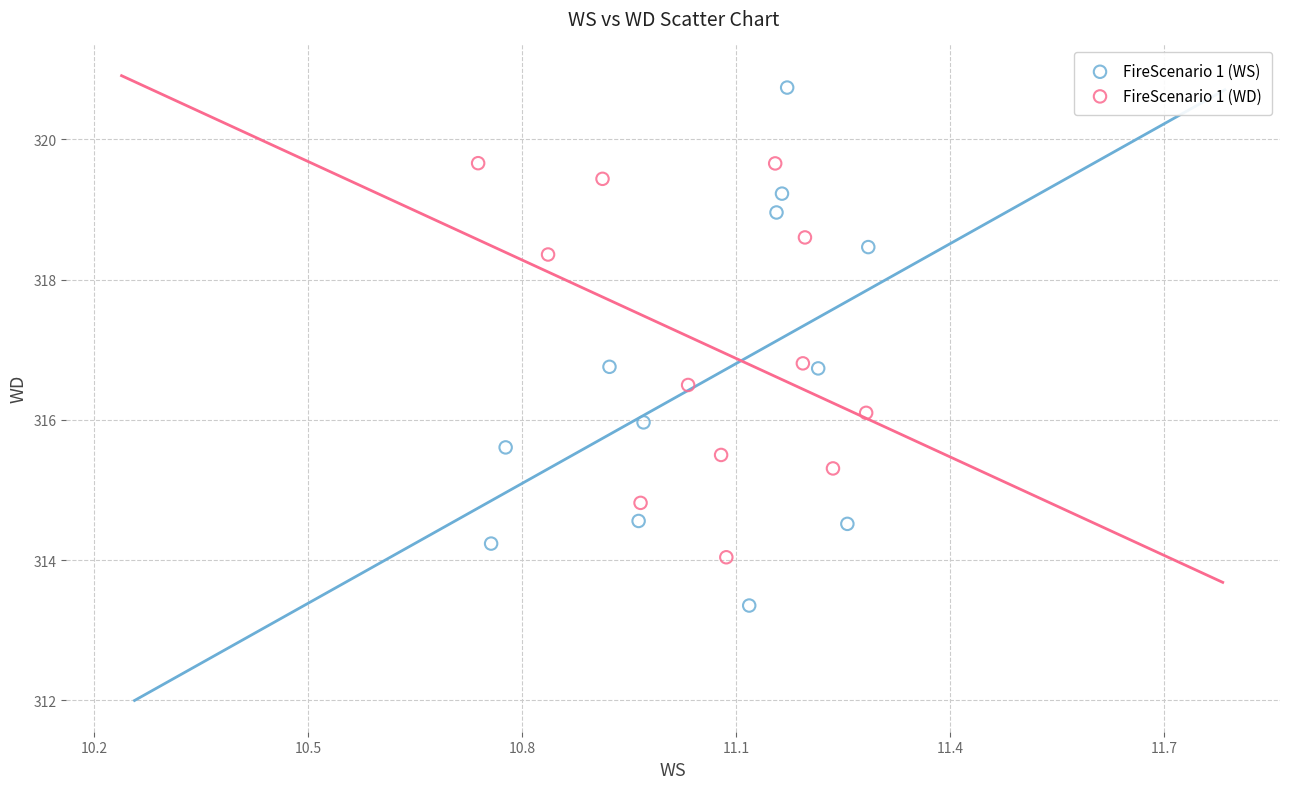

Which series has the widest spread of Y values?

FireScenario 1 (WS)